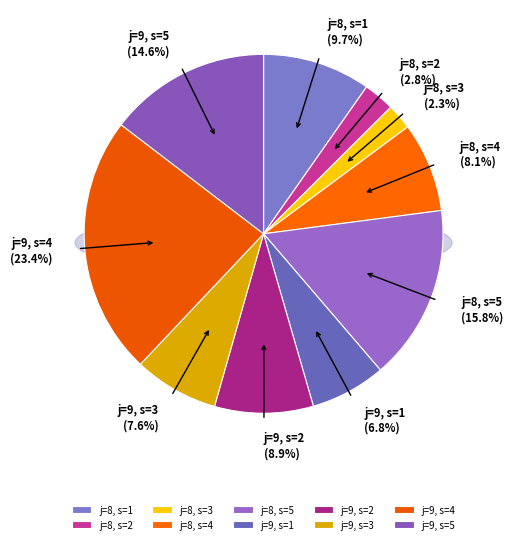

The j=8, s=5 slice represents 25% of the pie. True or false?

False